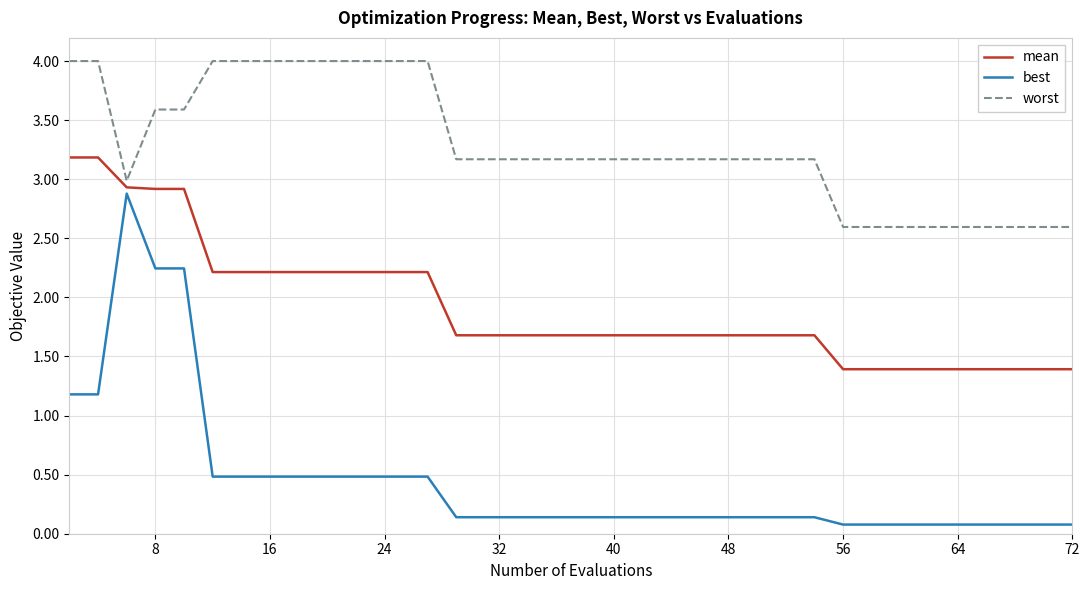

Rank the series by their average value, from lowest to highest.

best, mean, worst